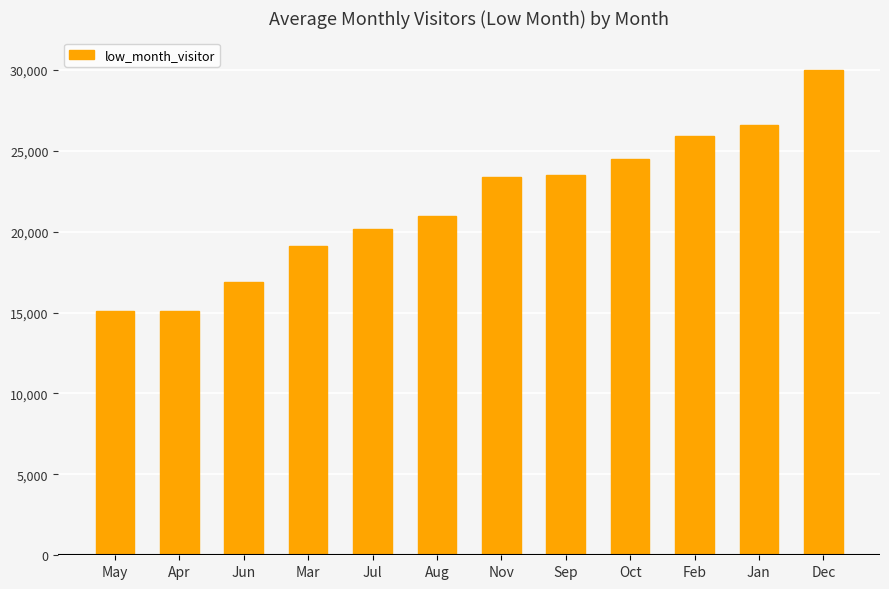

How many data points are above 23375?

6